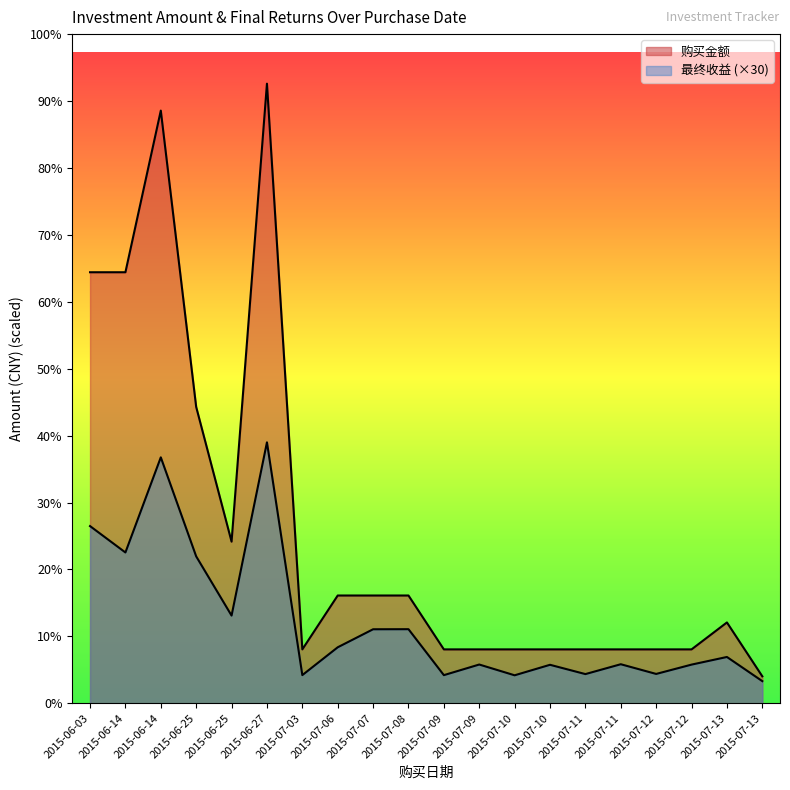

What is the difference between the highest and lowest values at 2015-06-25?

5547.2